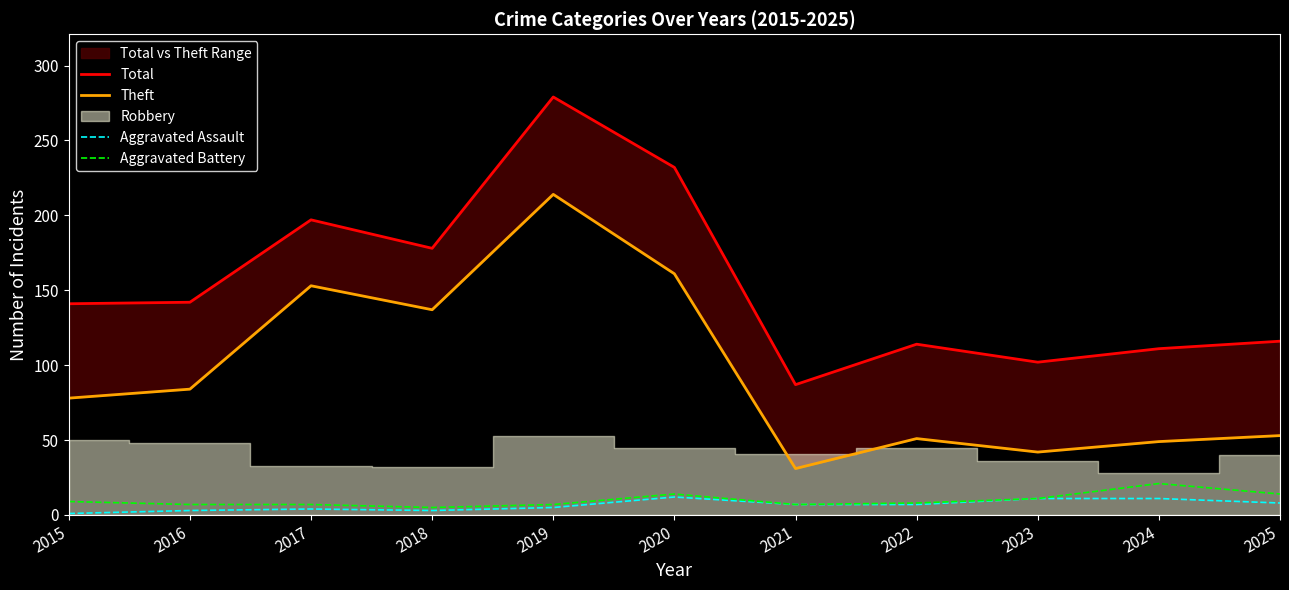

True or false: Theft and Aggravated Battery intersect in this chart.

False